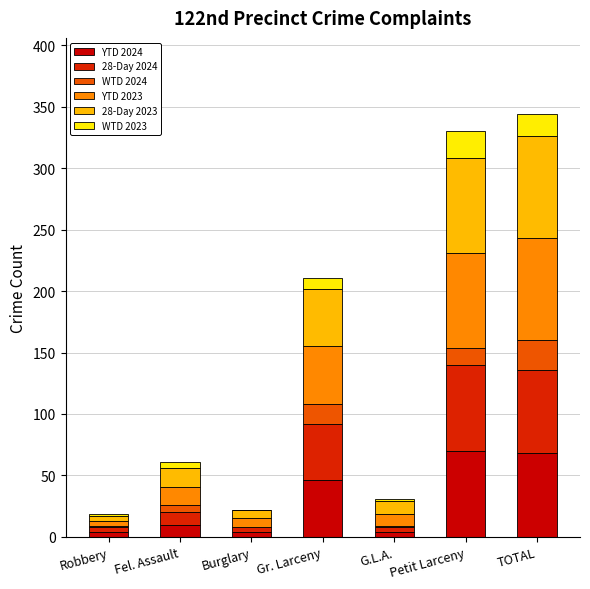

List the series in order of their peak value, highest first.

YTD 2023, 28-Day 2023, YTD 2024, 28-Day 2024, WTD 2024, WTD 2023